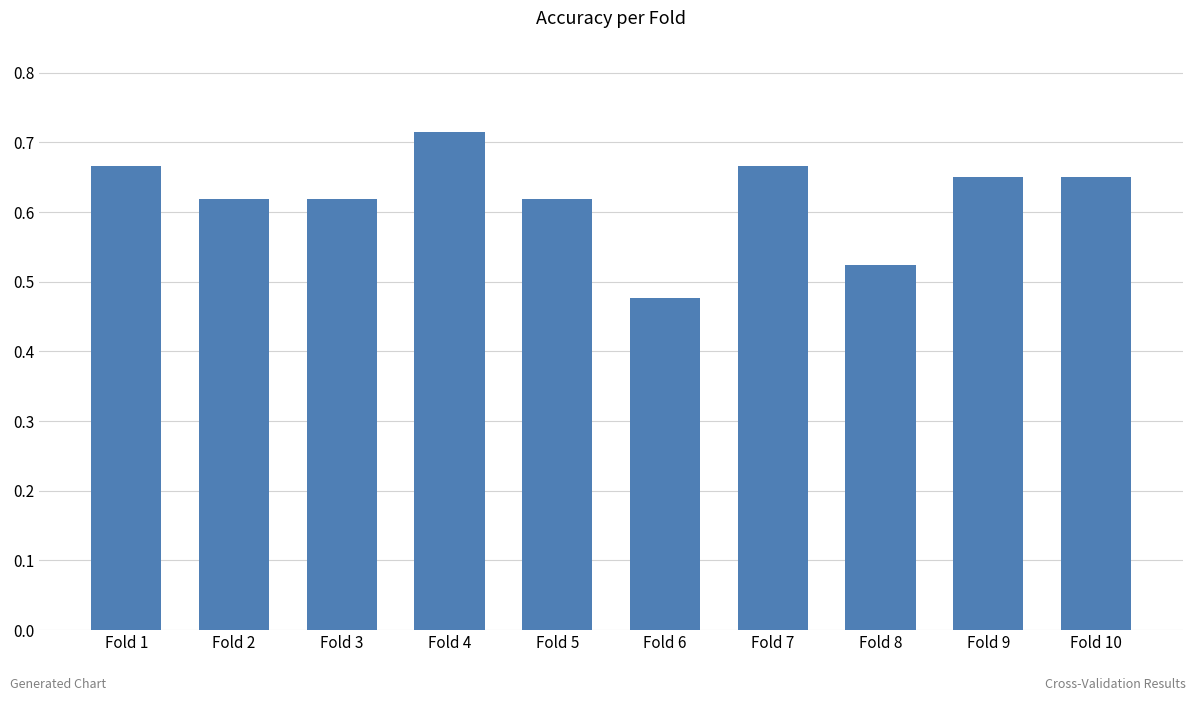

Does the chart contain any negative values?

No